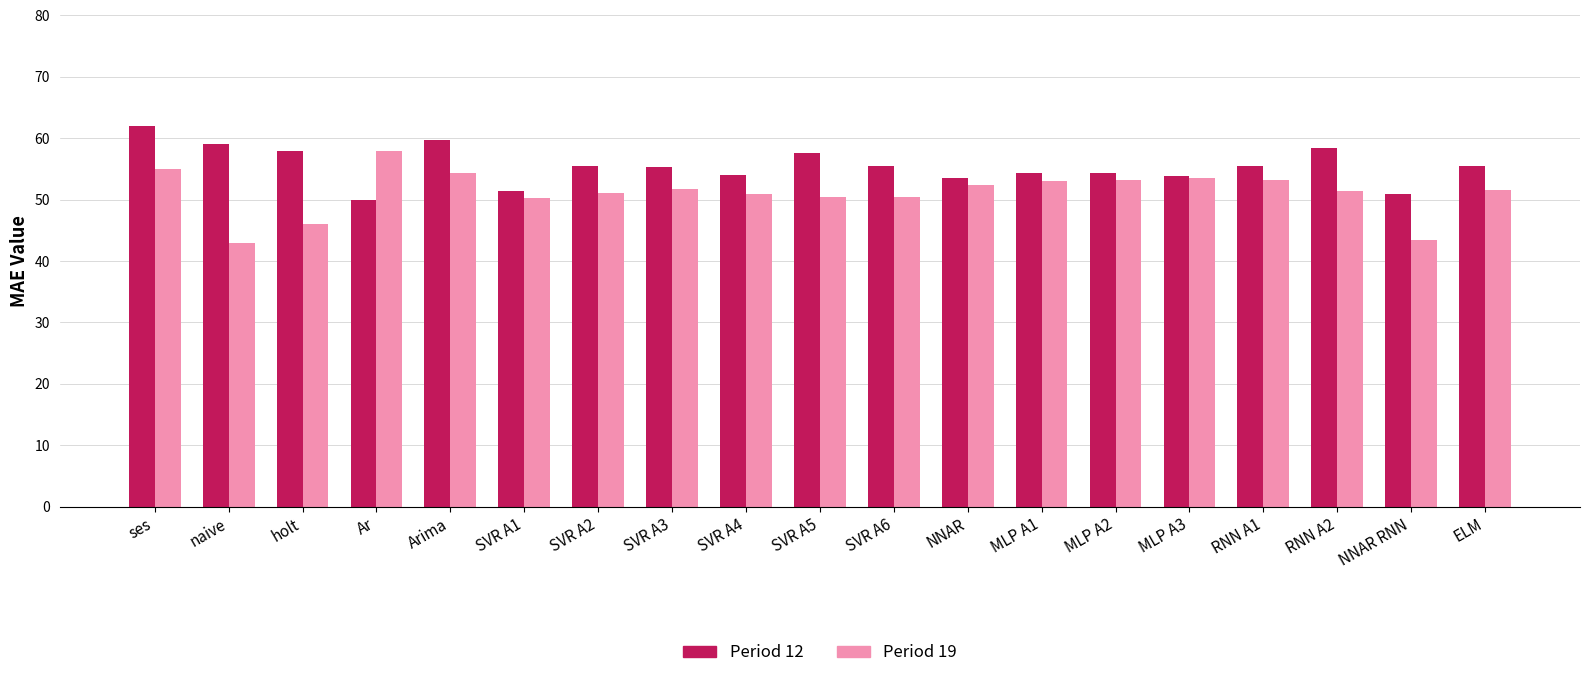

Does the chart contain stacked bars?

No